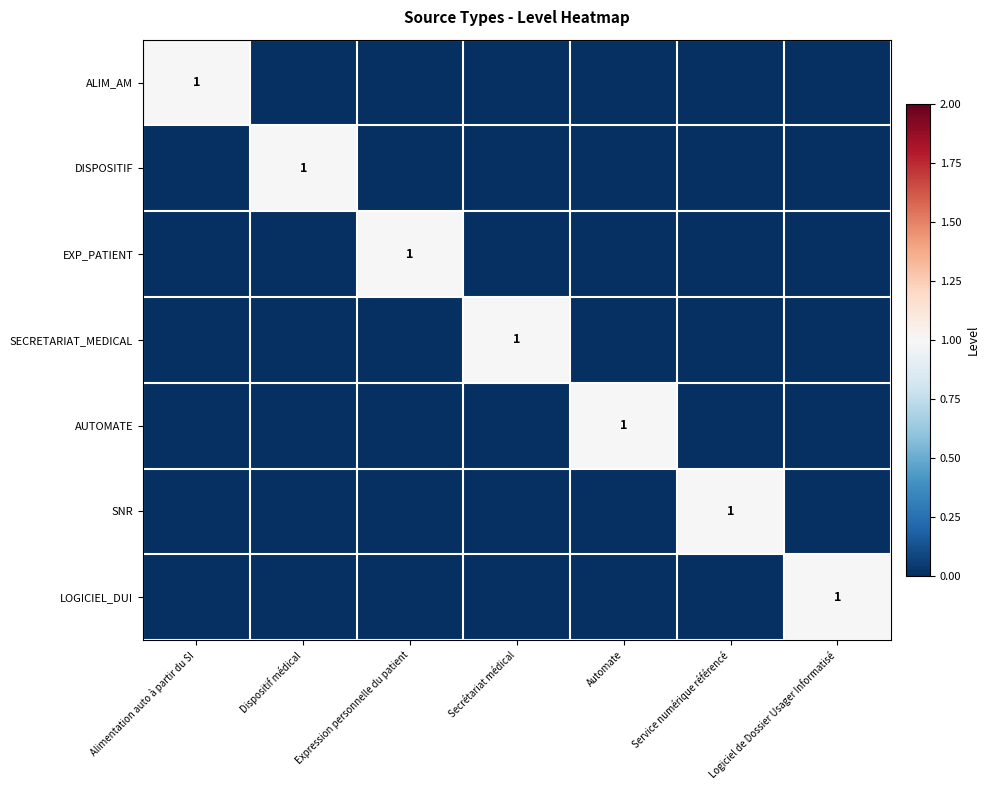

Which series changed the most between Alimentation auto à partir du SI and Expression personnelle du patient?

ALIM_AM